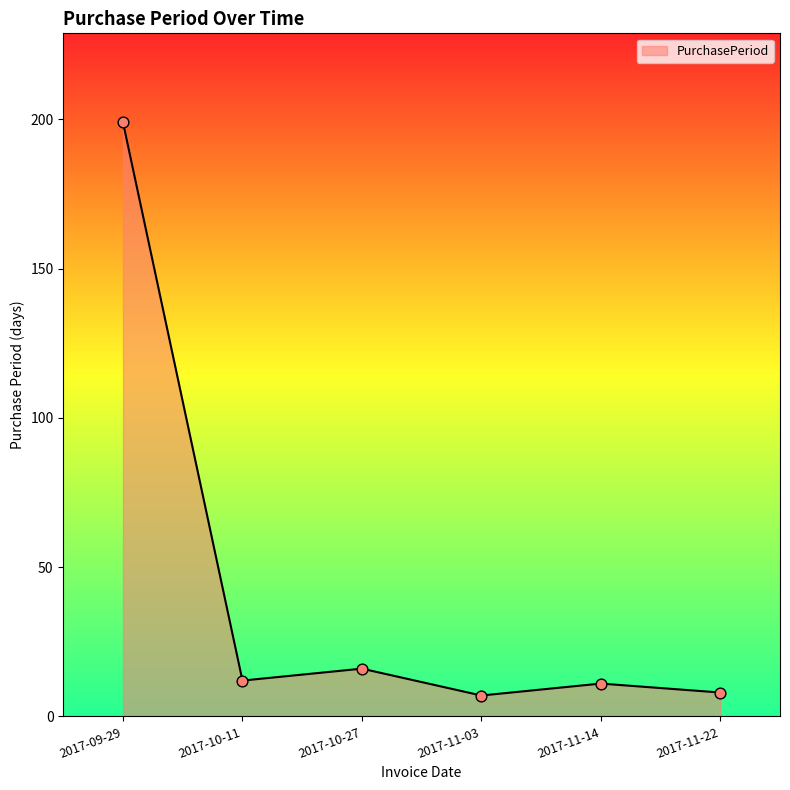

Between 2017-11-03 and 2017-10-11, which is larger?

2017-10-11